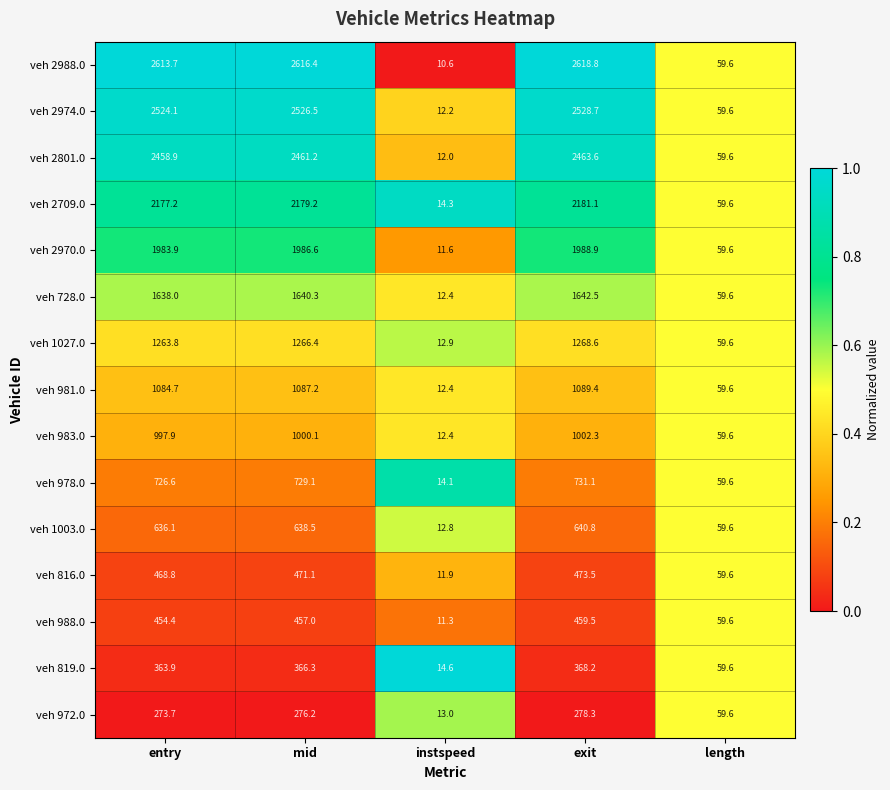

Which series has the widest spread of values?

veh 2988.0